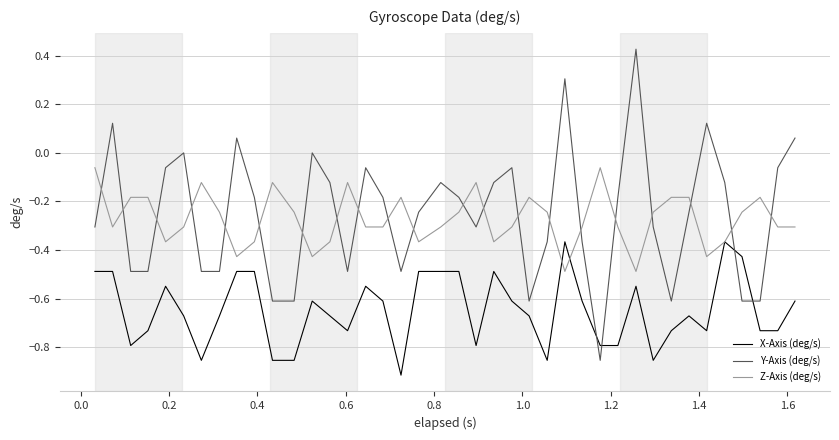

Which series has the widest spread of values?

Y-Axis (deg/s)